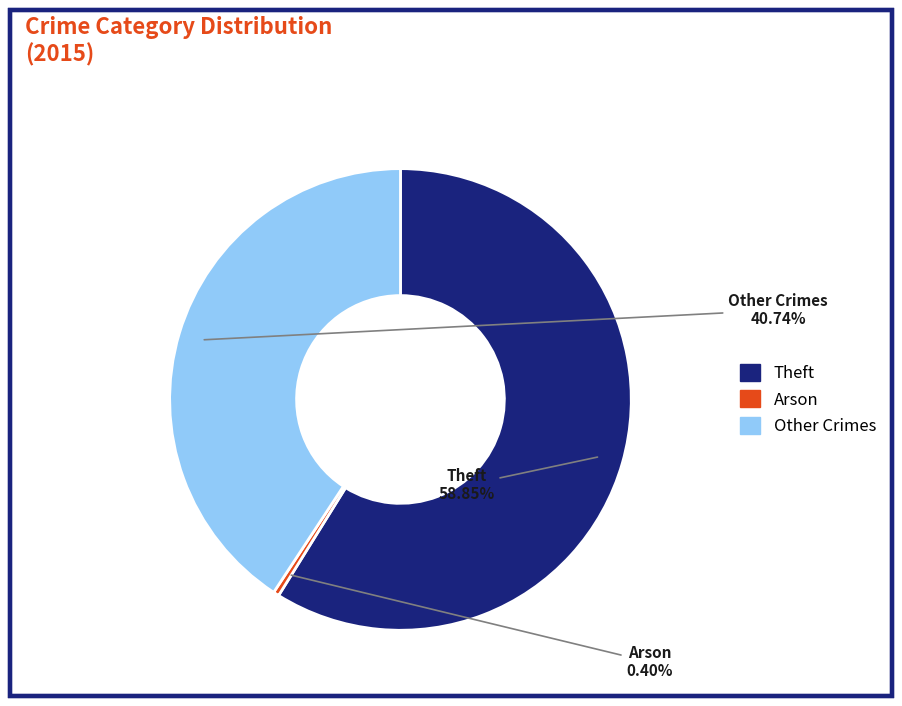

Is there a majority slice in this chart?

Yes